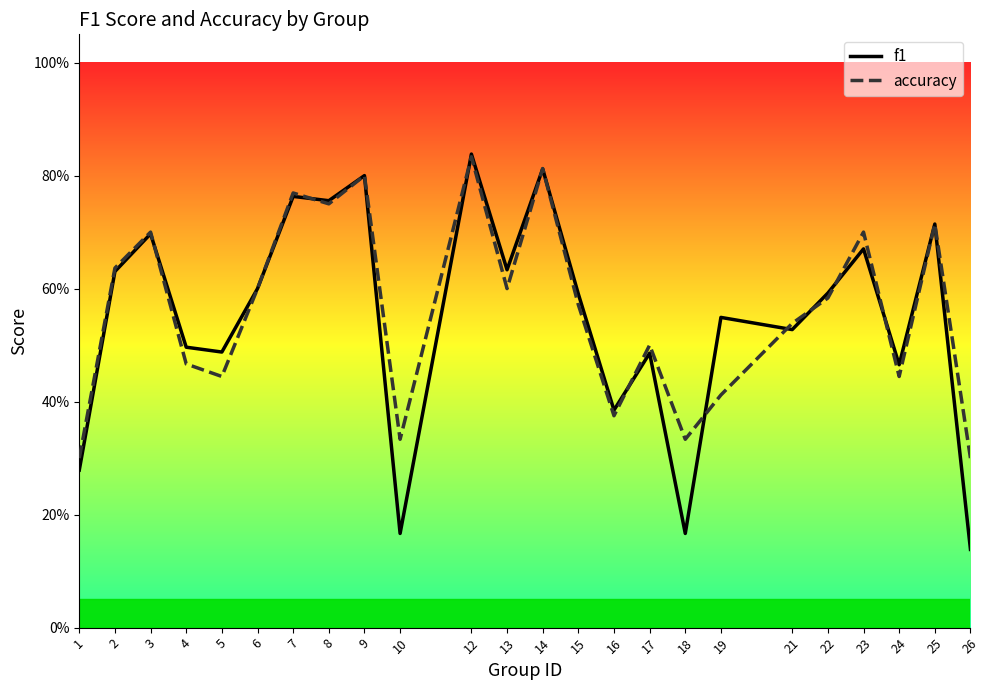

Reading left to right, transcribe all the data shown in this chart.

f1: 1=0.3	2=0.6	3=0.7	4=0.5	5=0.5	6=0.6	7=0.8	8=0.8	9=0.8	10=0.2	12=0.8	13=0.6	14=0.8	15=0.6	16=0.4	17=0.5	18=0.2	19=0.5	21=0.5	22=0.6	23=0.7	24=0.5	25=0.7	26=0.1
accuracy: 1=0.3	2=0.6	3=0.7	4=0.5	5=0.4	6=0.6	7=0.8	8=0.8	9=0.8	10=0.3	12=0.8	13=0.6	14=0.8	15=0.6	16=0.4	17=0.5	18=0.3	19=0.4	21=0.5	22=0.6	23=0.7	24=0.4	25=0.7	26=0.3